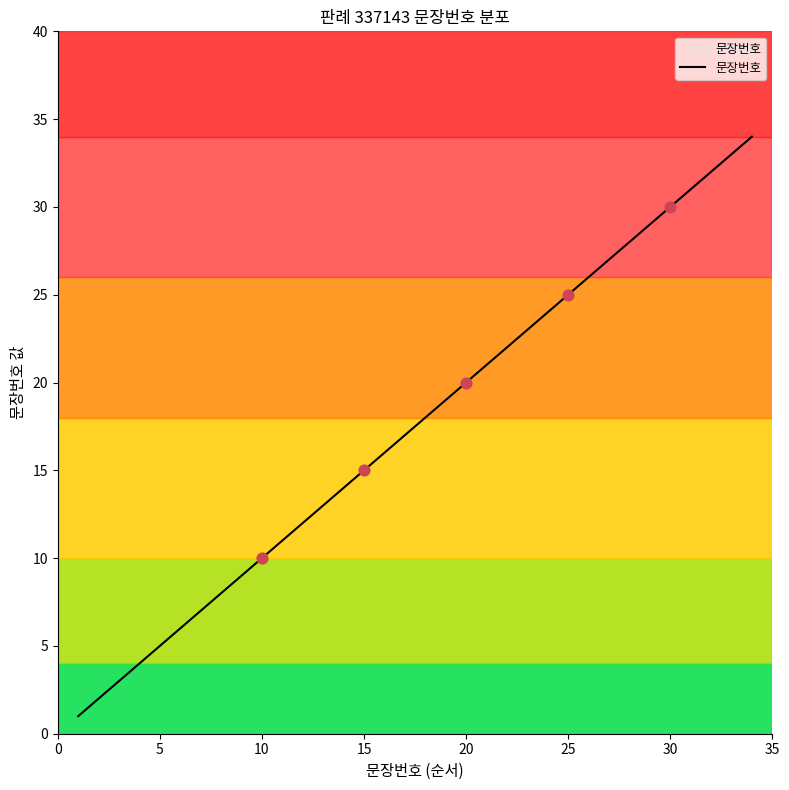

What is the maximum value shown in the chart?

34